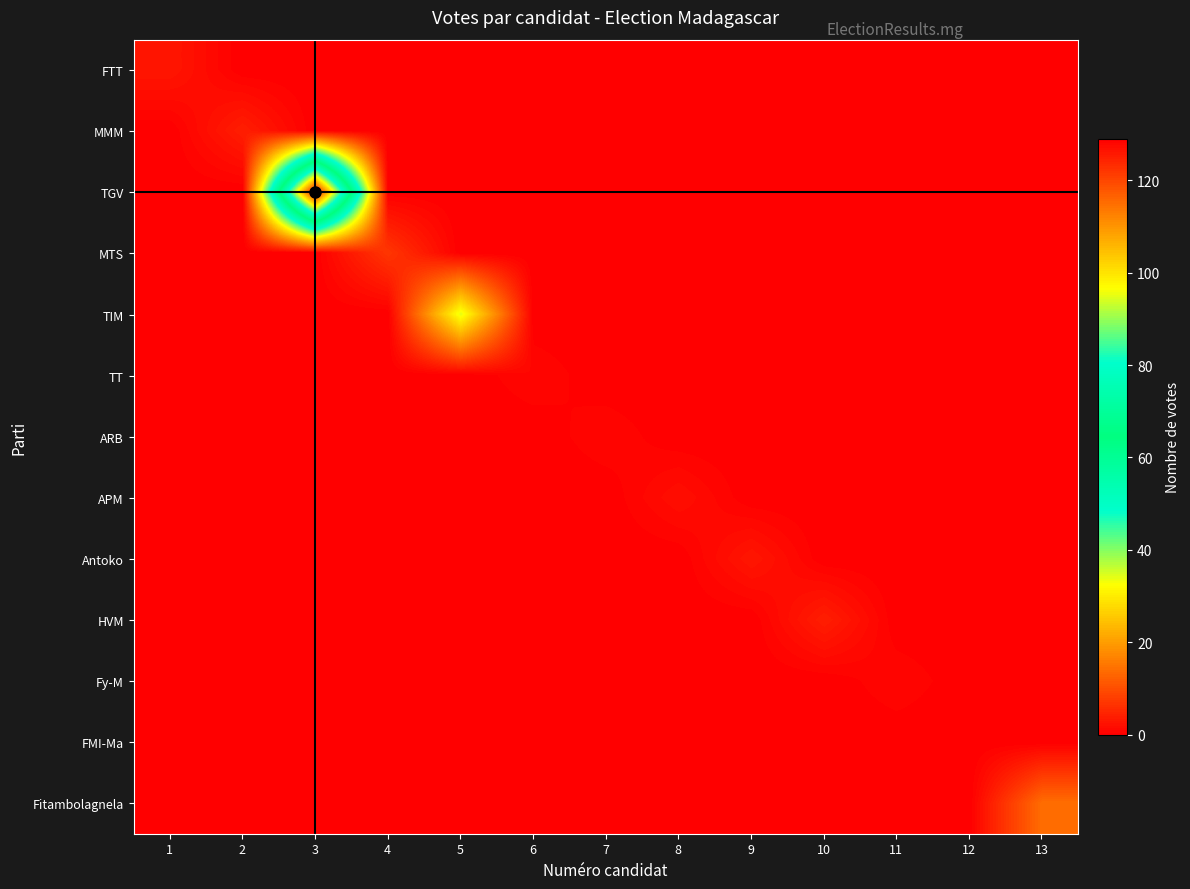

What is the total value across all series at 4?

7